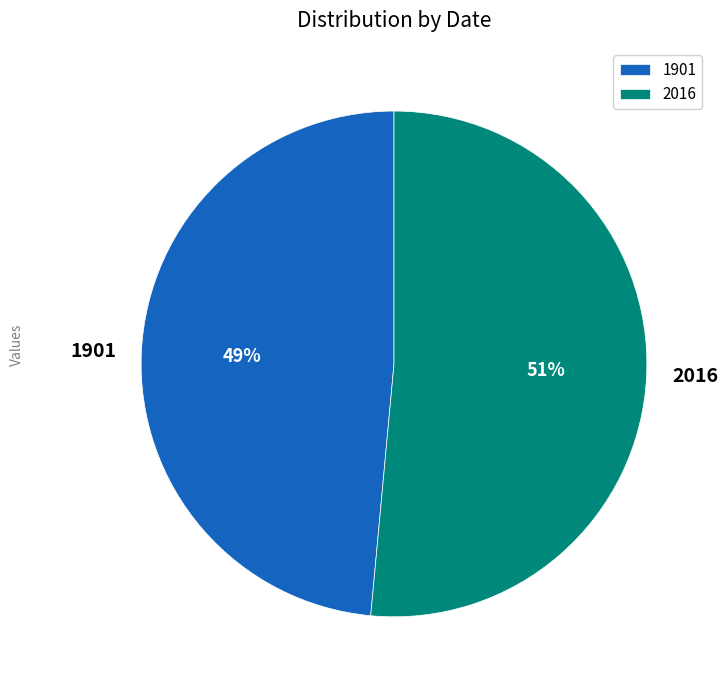

What is the largest slice in the pie chart?

2016